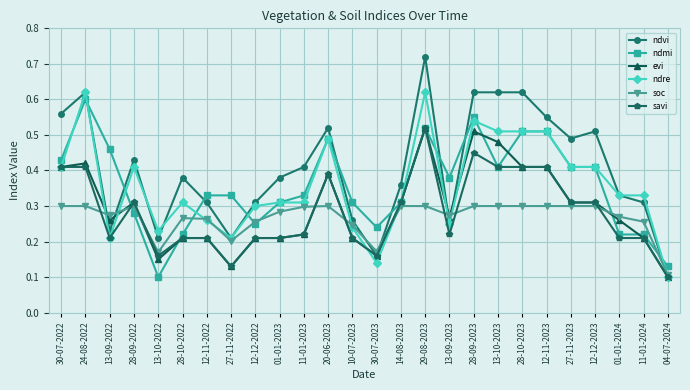

What is the sum of all savi values?

7.3